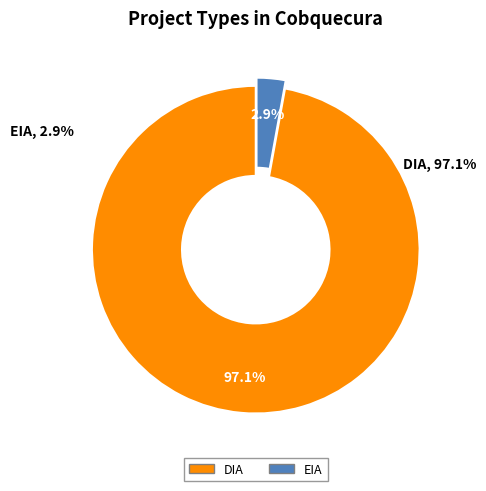

To the nearest percent, what portion does EIA represent?

3%